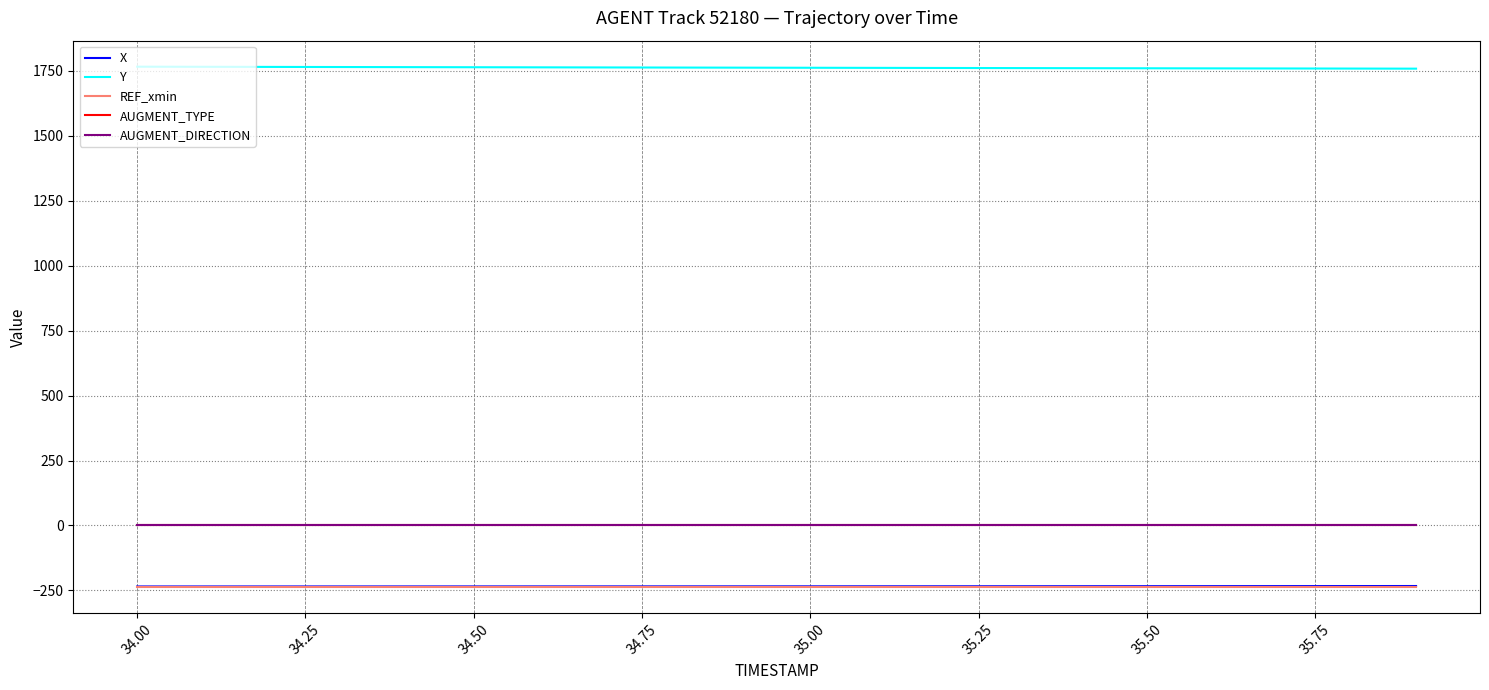

What is the lowest value of the Y series?

1758.8